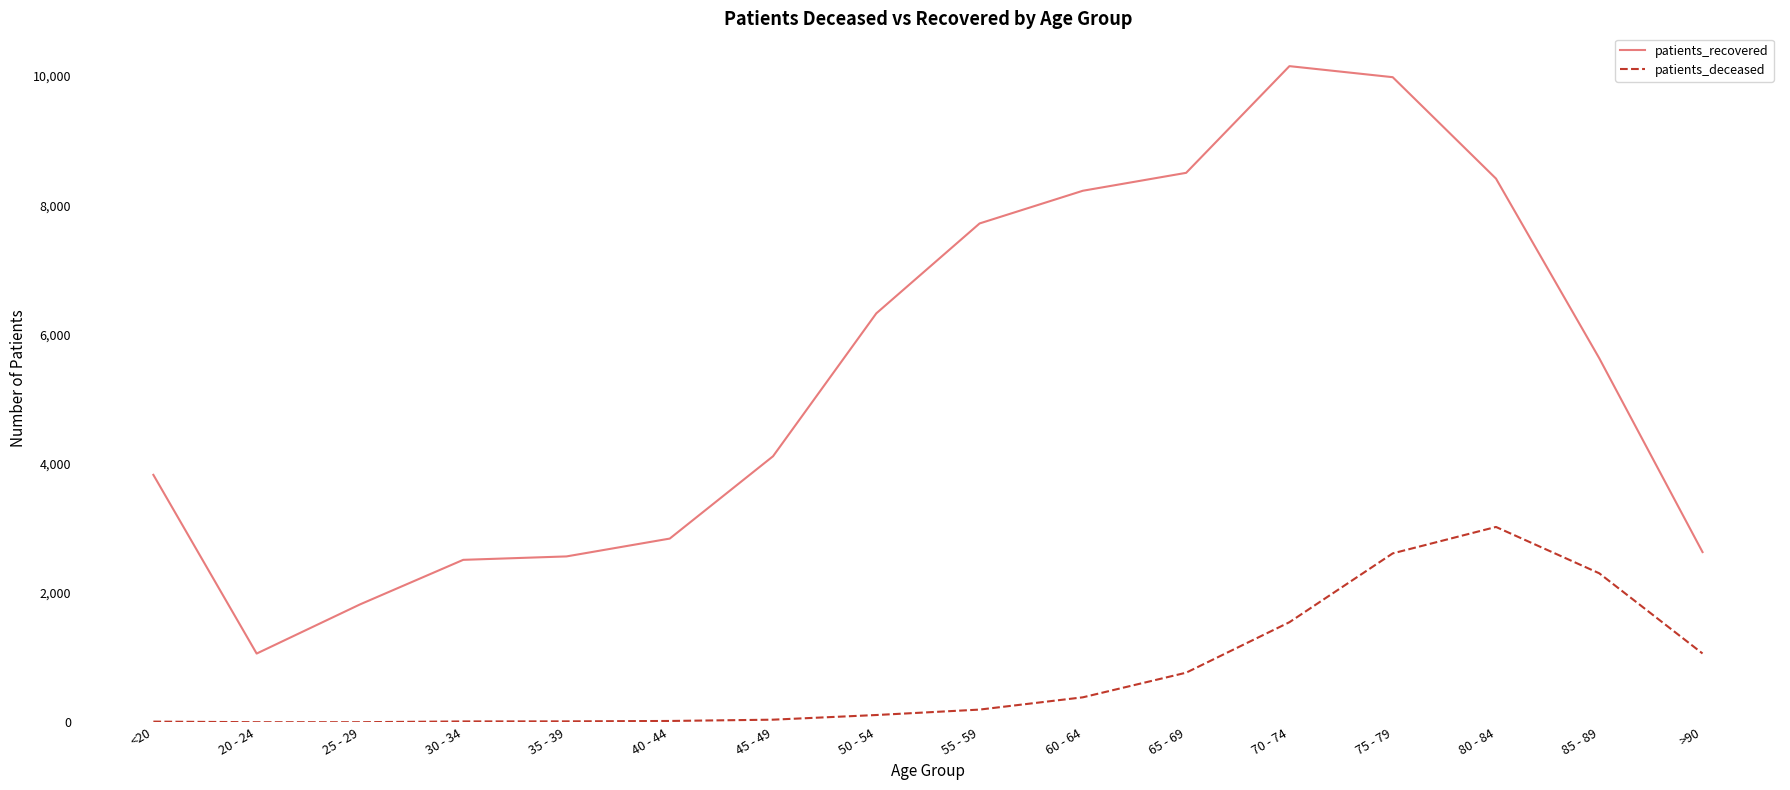

Does the chart display data point markers on the line(s)?

No